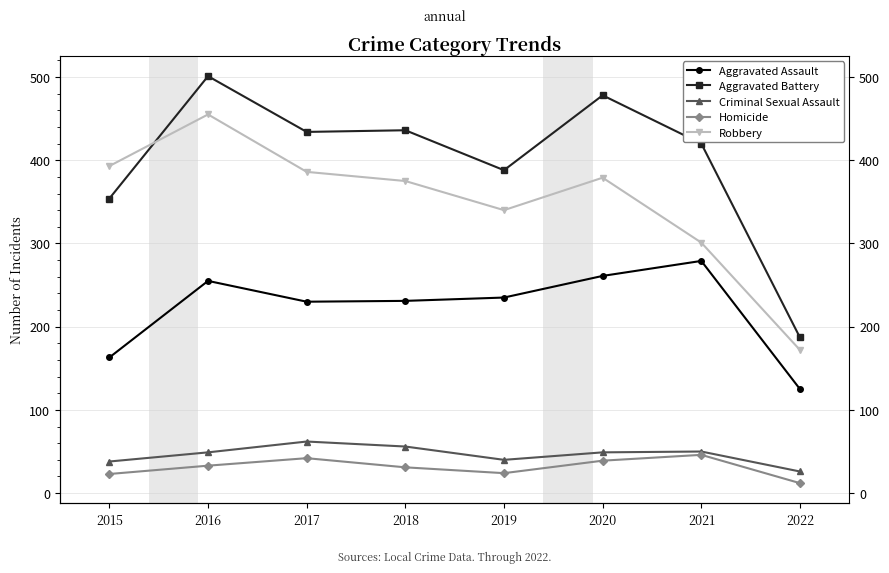

The Criminal Sexual Assault series shows 62 at 2017. True or false?

True